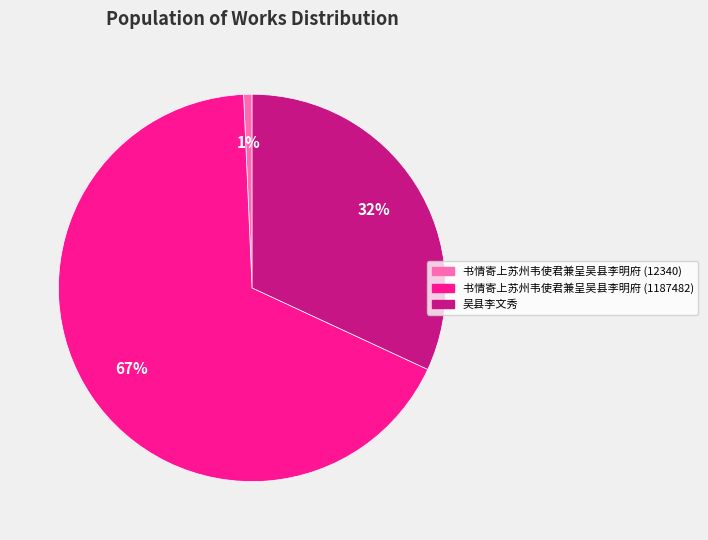

Is it true that 吴县李文秀 is 32% of the pie?

True